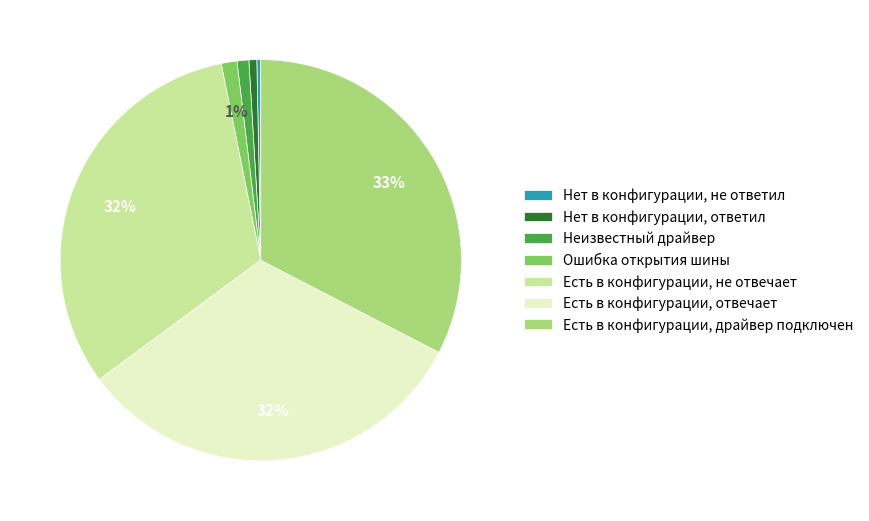

Do Ошибка открытия шины and Нет в конфигурации, ответил together represent more than half of the pie?

No